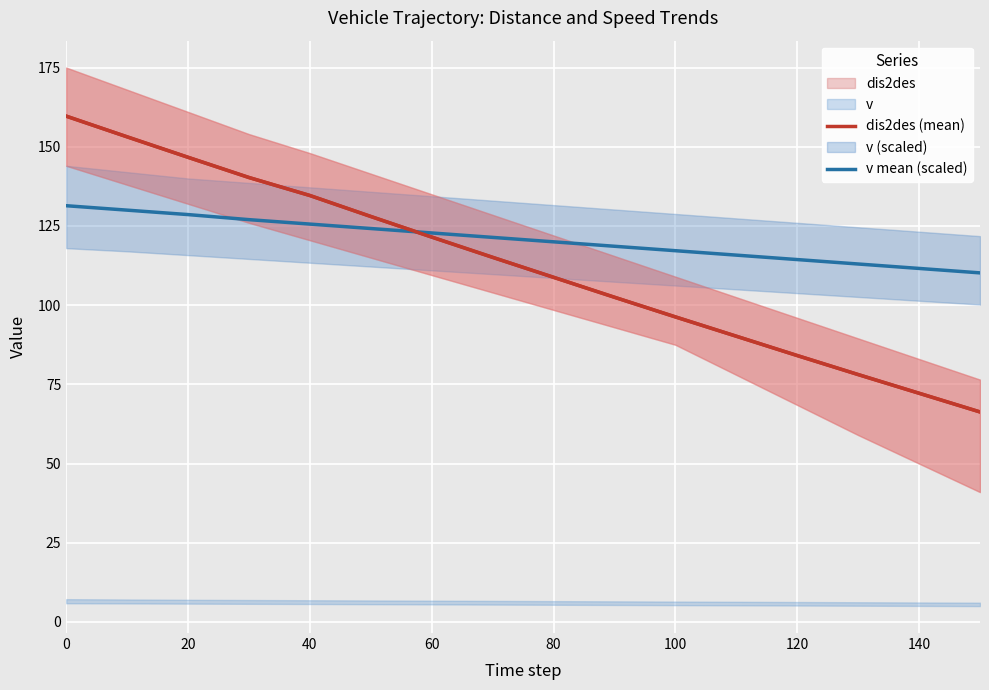

Reading right to left, extract all data points from this chart.

dis2des (mean): 66.3	72.2	78.1	84.1	90.2	96.3	102.5	108.8	115.1	121.5	128.0	134.6	140.3	146.7	153.1	159.7
v mean (scaled): 110.2	111.6	113.0	114.4	115.8	117.2	118.6	120.0	121.4	122.8	124.2	125.6	127.0	128.6	130.0	131.4